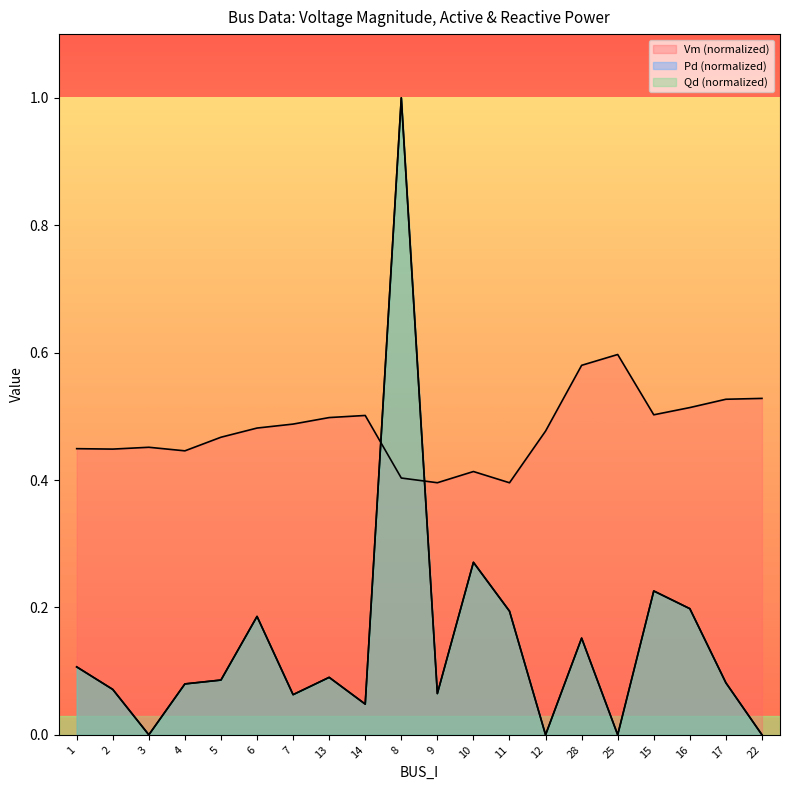

Reading left to right, list all the values displayed in this chart.

Vm: 0.4	0.4	0.5	0.4	0.5	0.5	0.5	0.5	0.5	0.4	0.4	0.4	0.4	0.5	0.6	0.6	0.5	0.5	0.5	0.5
Pd: 0.1	0.1	0.0	0.1	0.1	0.2	0.1	0.1	0.0	1.0	0.1	0.3	0.2	0.0	0.2	0.0	0.2	0.2	0.1	0.0
Qd: 0.1	0.1	0.0	0.1	0.1	0.2	0.1	0.1	0.0	1.0	0.1	0.3	0.2	0.0	0.2	0.0	0.2	0.2	0.1	0.0